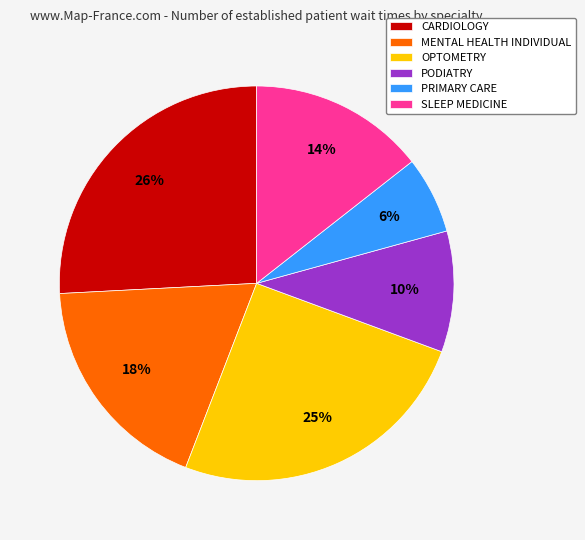

What is the smallest slice in the pie chart?

PRIMARY CARE